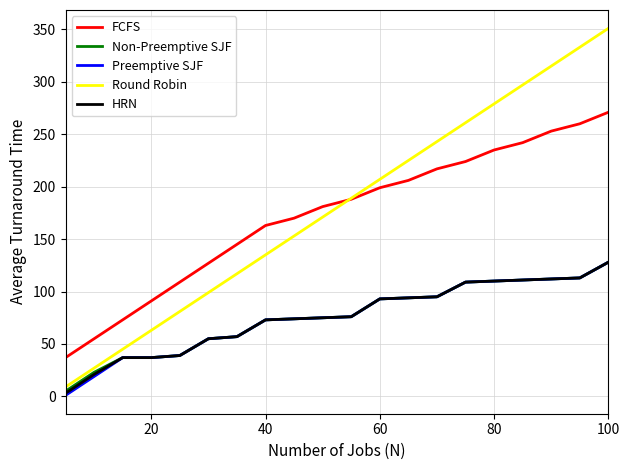

What is the maximum value for Preemptive SJF?

128